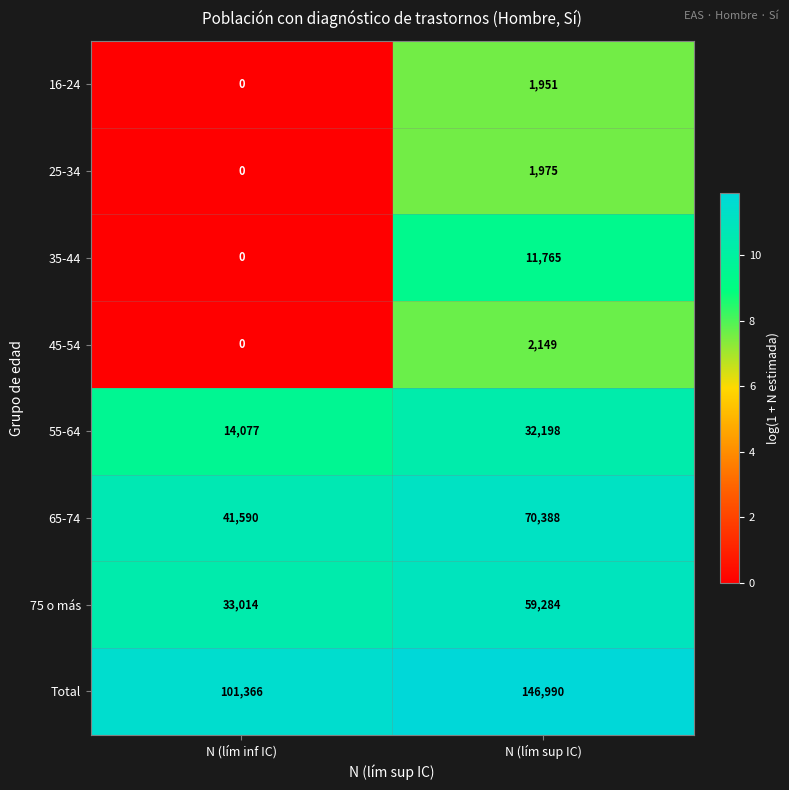

What is the maximum value shown in the chart?

146990